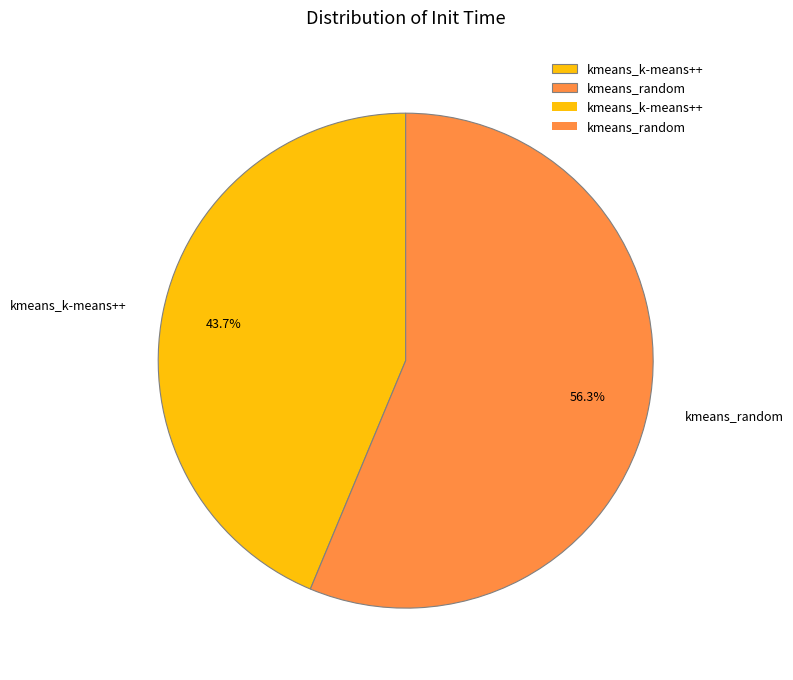

What is the total percentage of kmeans_random and kmeans_k-means++?

100.0%